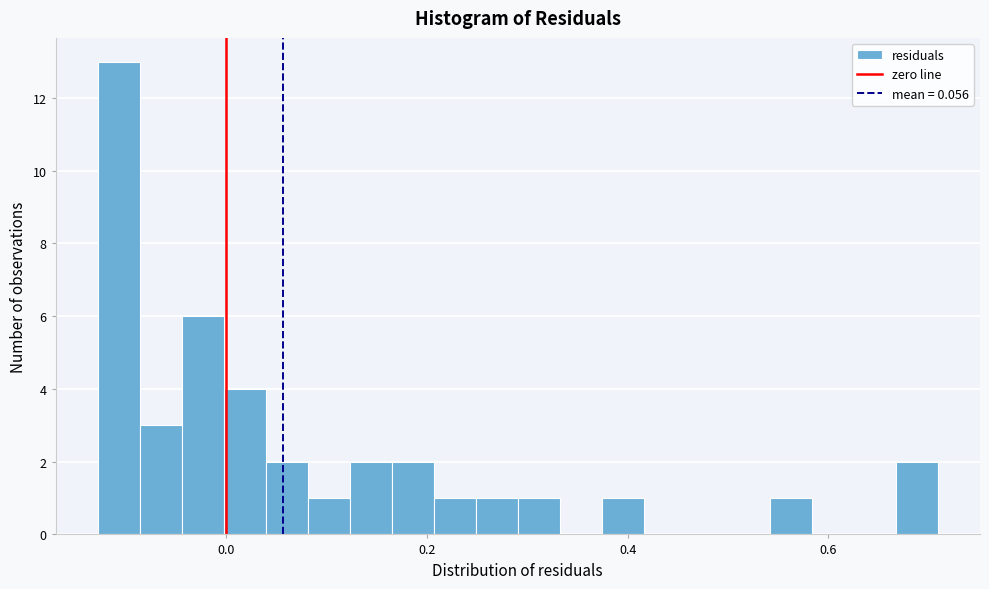

Around what value on the x-axis is the tallest bar? Give the approximate position of its centre, as read against the axis.

-0.10